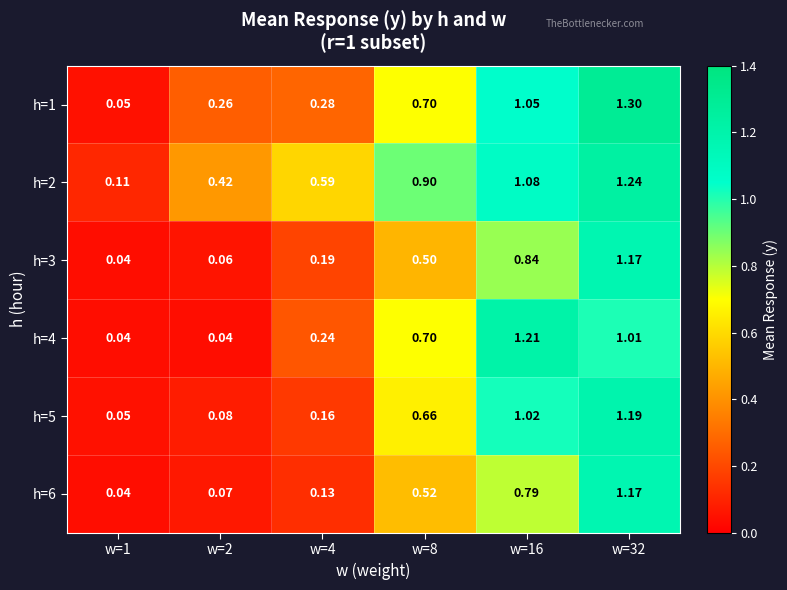

Is the value of h=6 at w=1 greater than the value of h=5 at w=4?

No